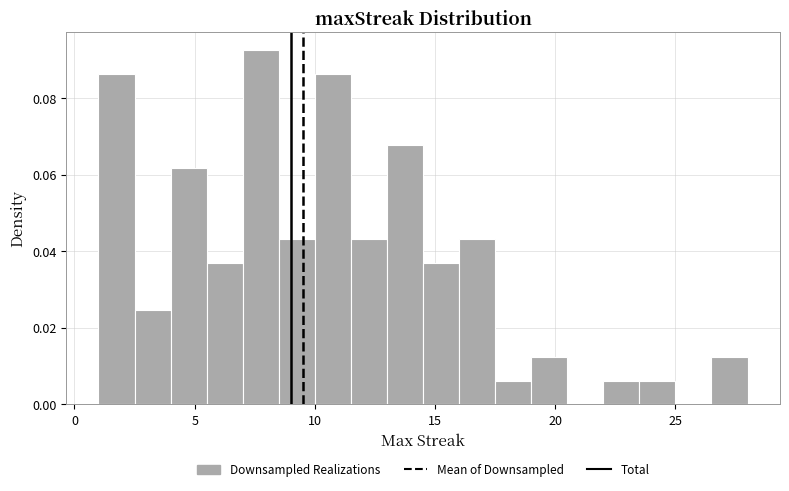

Around what value on the x-axis is the tallest bar? Give the approximate position of its centre, as read against the axis.

8.0